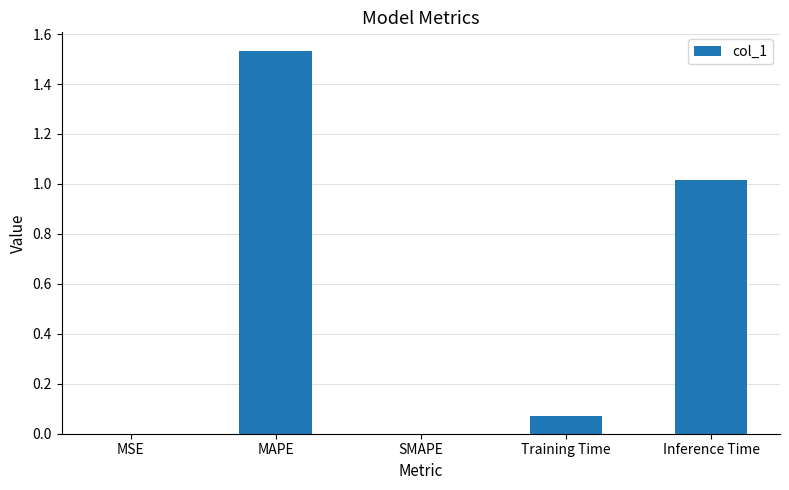

True or false: the data shows 0.3 at MAPE.

False